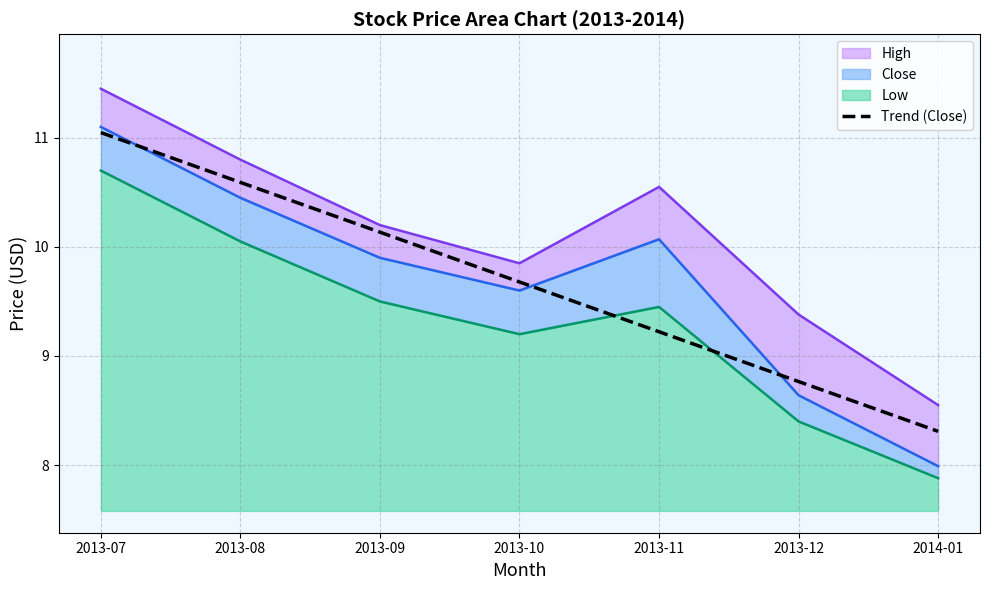

True or false: there are more than 0 points higher than both neighbors.

False